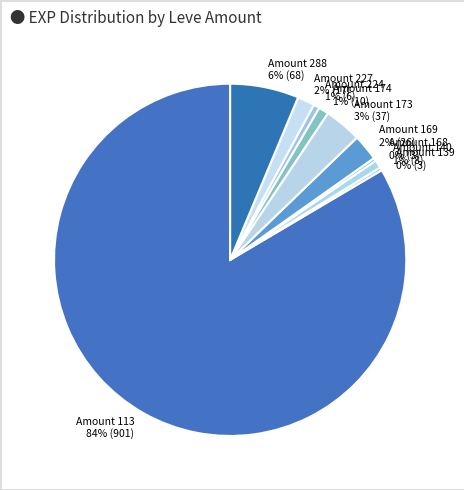

To the nearest percent, what percentage of the pie is Amount 173?

3%